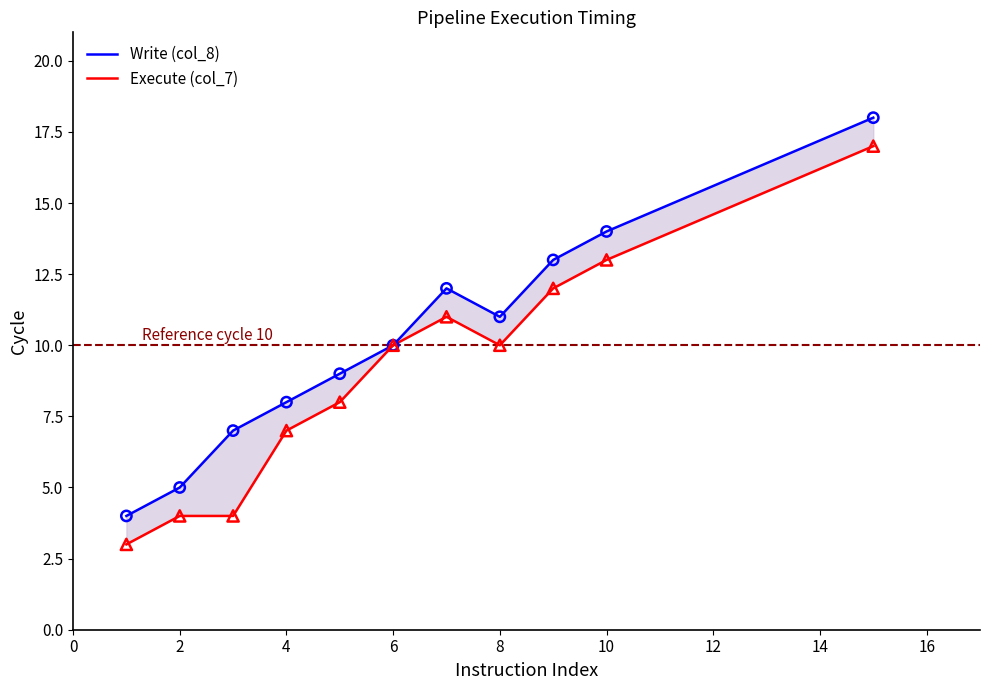

What are all the series names shown in the legend?

Write (col_8), Execute (col_7)